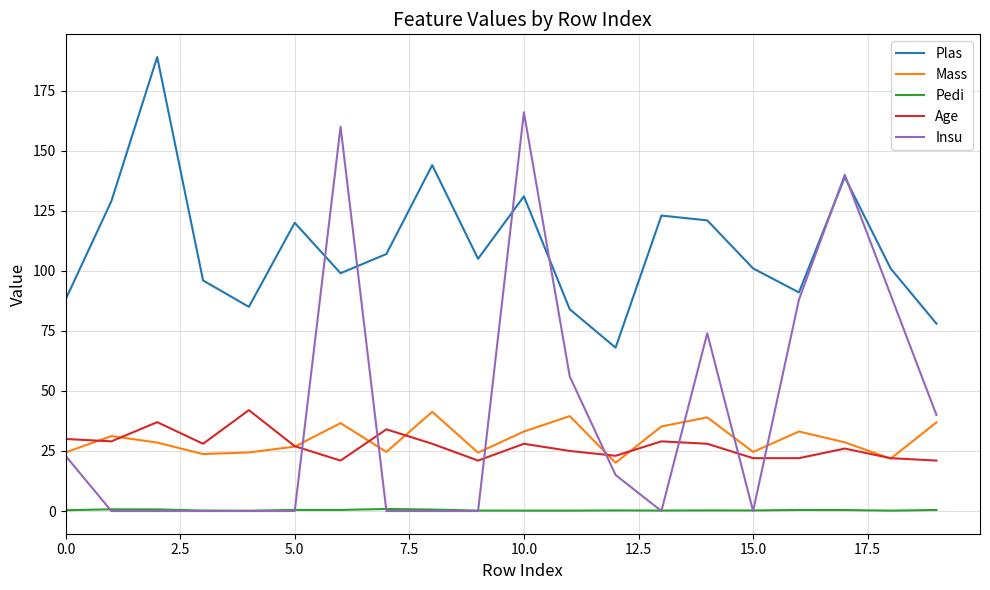

Which series has the largest range (max minus min)?

Insu